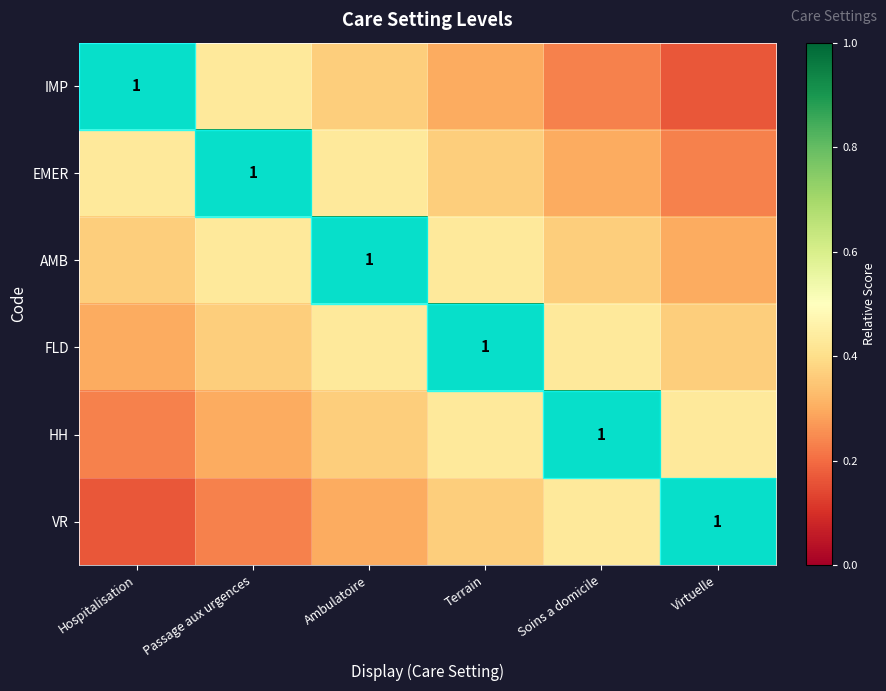

How many AMB values are between 0 and 1?

6